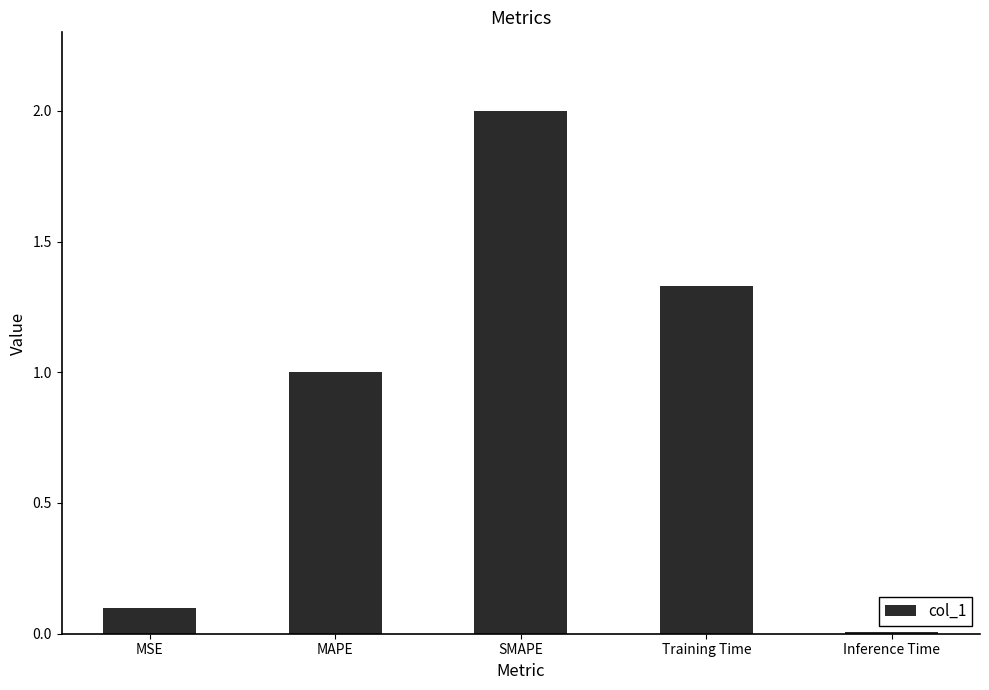

List the labels in order of value, largest first.

SMAPE, Training Time, MAPE, MSE, Inference Time